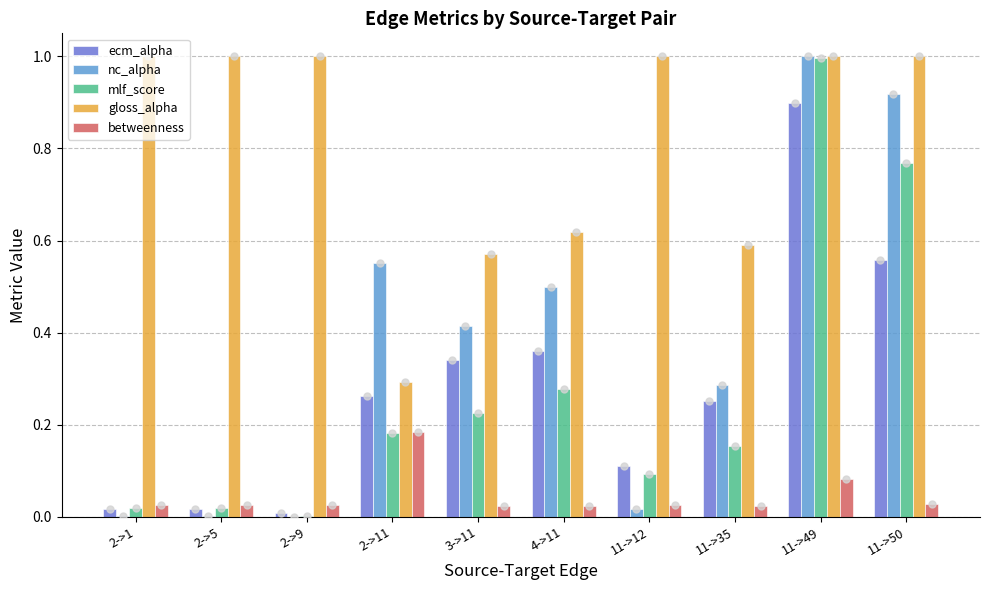

Is the value of betweenness at 11->35 greater than the value of mlf_score at 4->11?

No